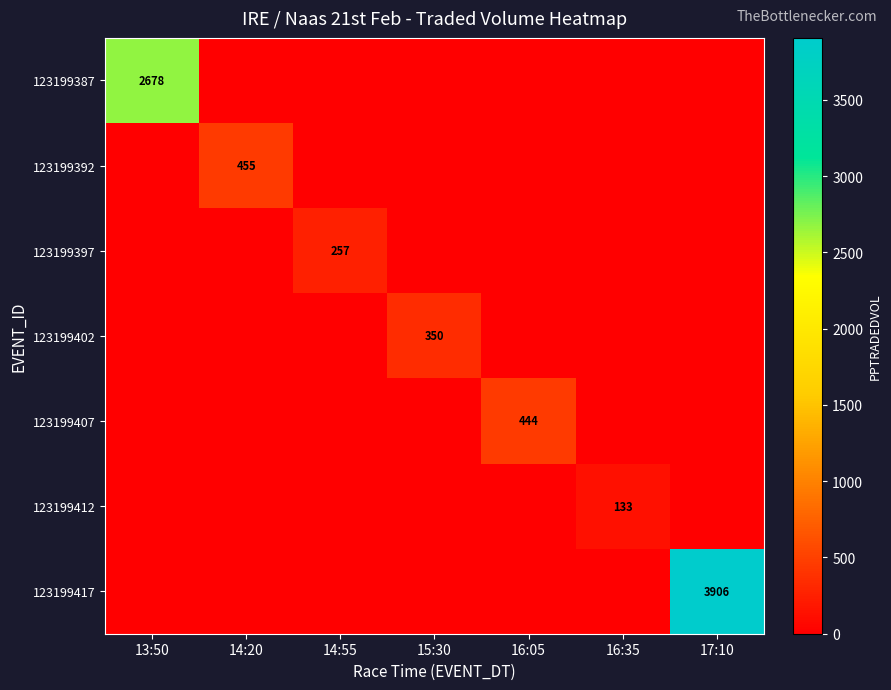

At which category is the sum across all series the highest?

17:10